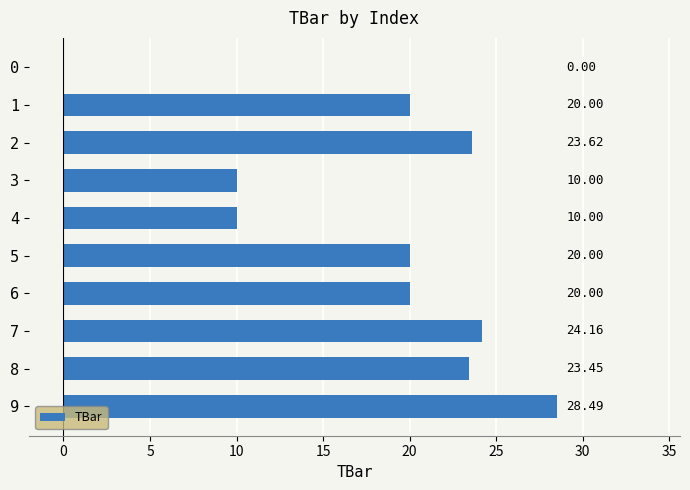

What is the sum of all values?

179.7